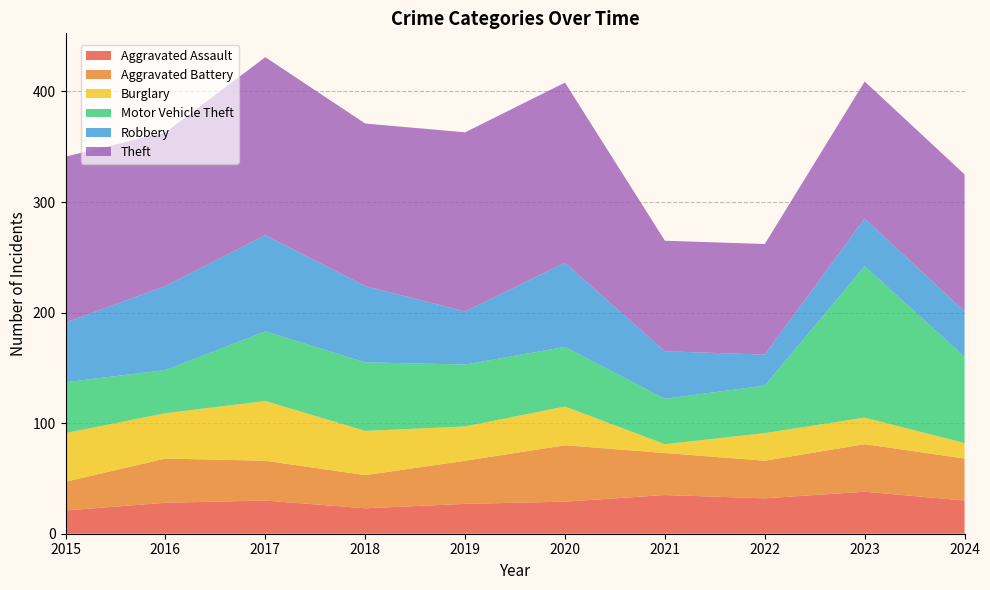

Reading left to right, list all the values displayed in this chart.

Aggravated Assault: 2015=21	2016=28	2017=30	2018=23	2019=27	2020=29	2021=35	2022=32	2023=38	2024=30
Aggravated Battery: 2015=26	2016=40	2017=36	2018=30	2019=39	2020=51	2021=38	2022=34	2023=43	2024=38
Burglary: 2015=44	2016=41	2017=54	2018=40	2019=31	2020=35	2021=8	2022=25	2023=24	2024=14
Motor Vehicle Theft: 2015=46	2016=39	2017=63	2018=62	2019=56	2020=54	2021=41	2022=43	2023=137	2024=78
Robbery: 2015=54	2016=76	2017=87	2018=69	2019=48	2020=76	2021=43	2022=28	2023=43	2024=41
Theft: 2015=150	2016=139	2017=161	2018=147	2019=162	2020=163	2021=100	2022=100	2023=124	2024=124